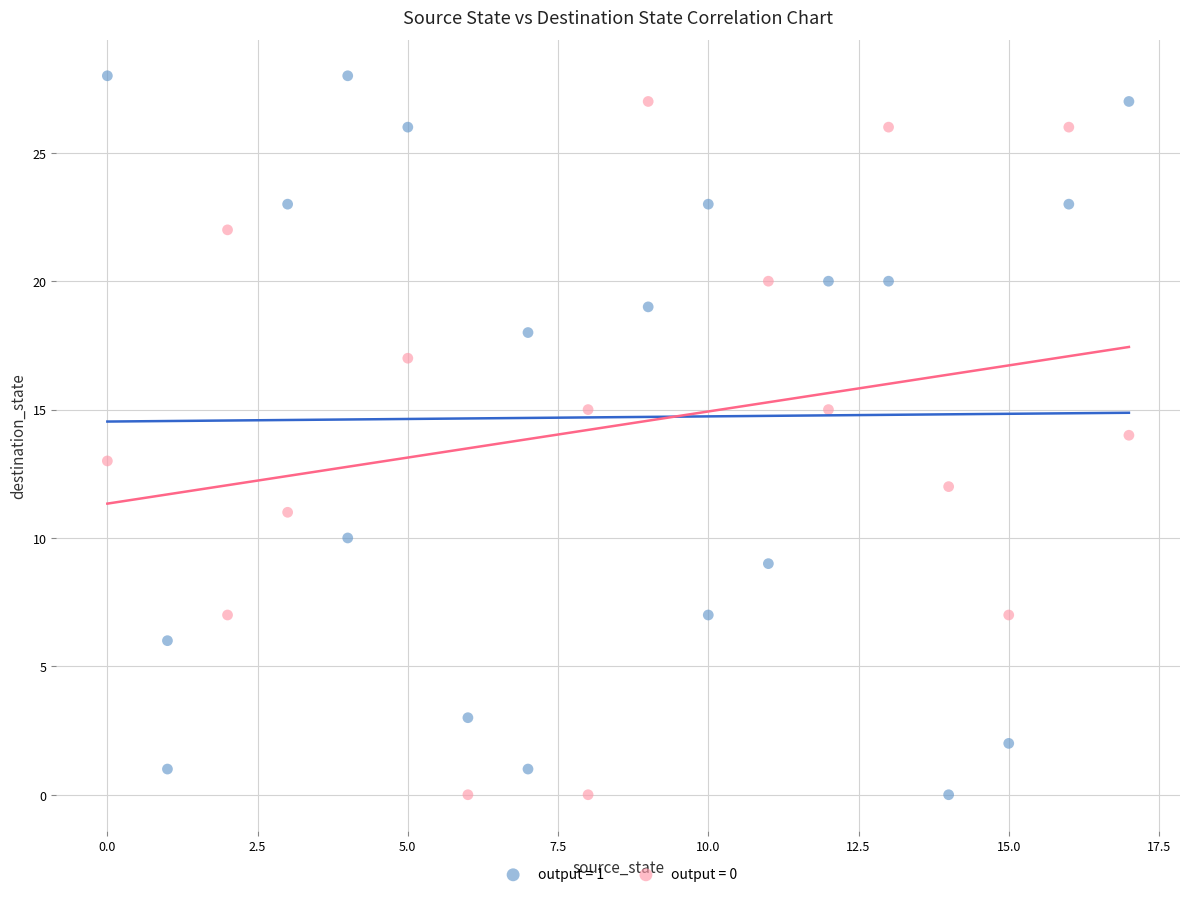

What are all the series names shown in the legend?

output = 1, output = 0